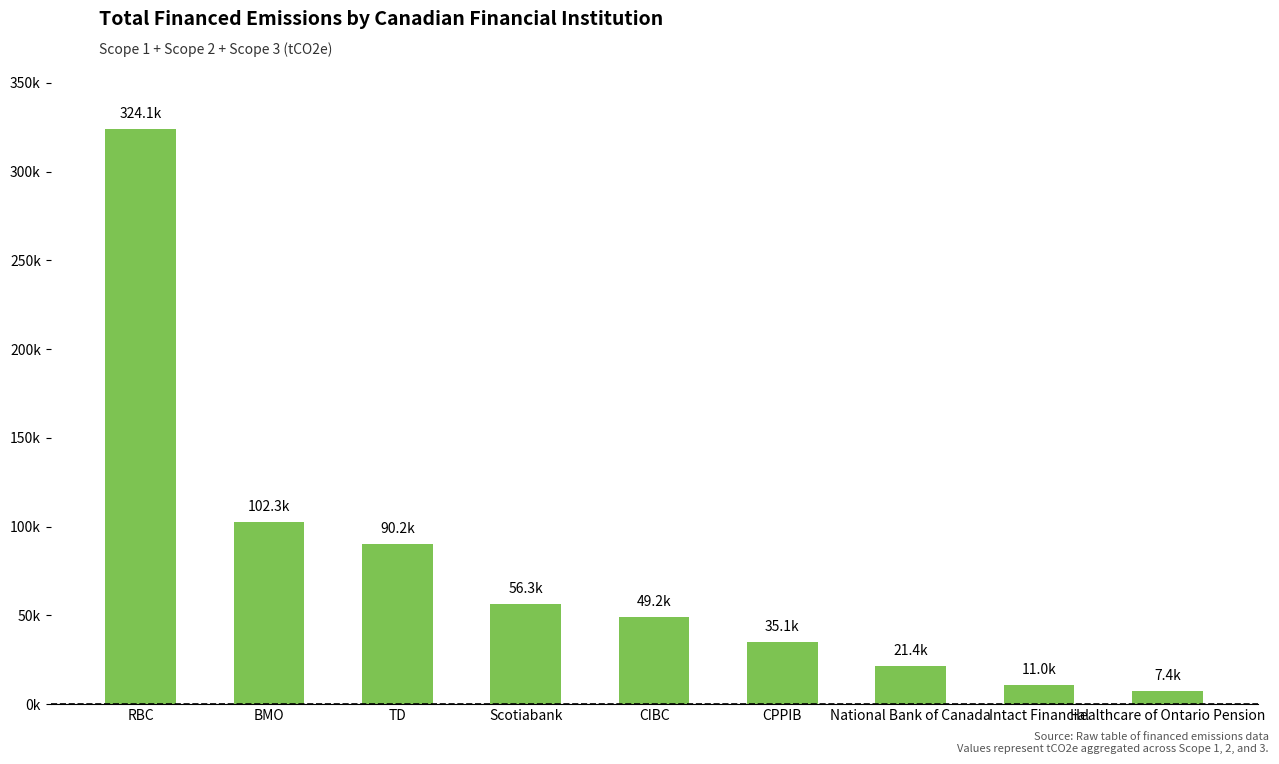

Does the chart contain any negative values?

No